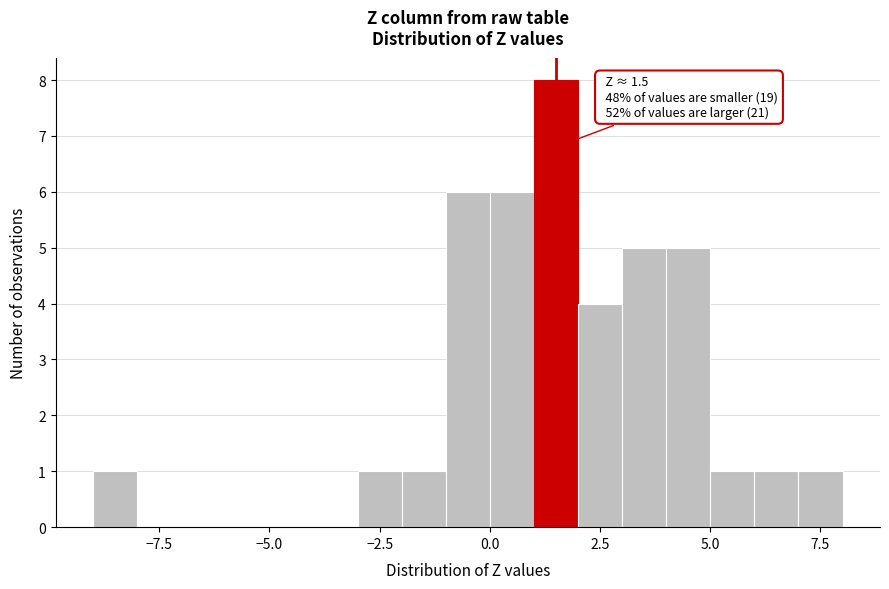

Read against the x-axis, roughly where is the centre of the tallest bar?

1.5